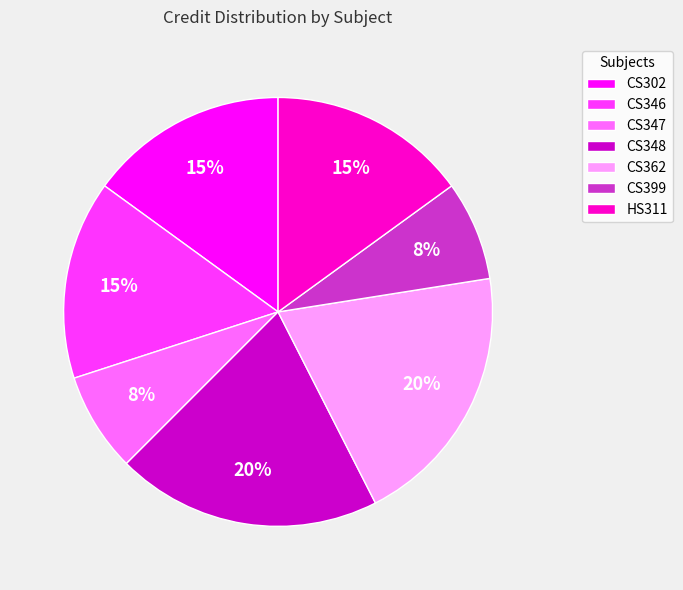

Is there a majority slice in this chart?

No